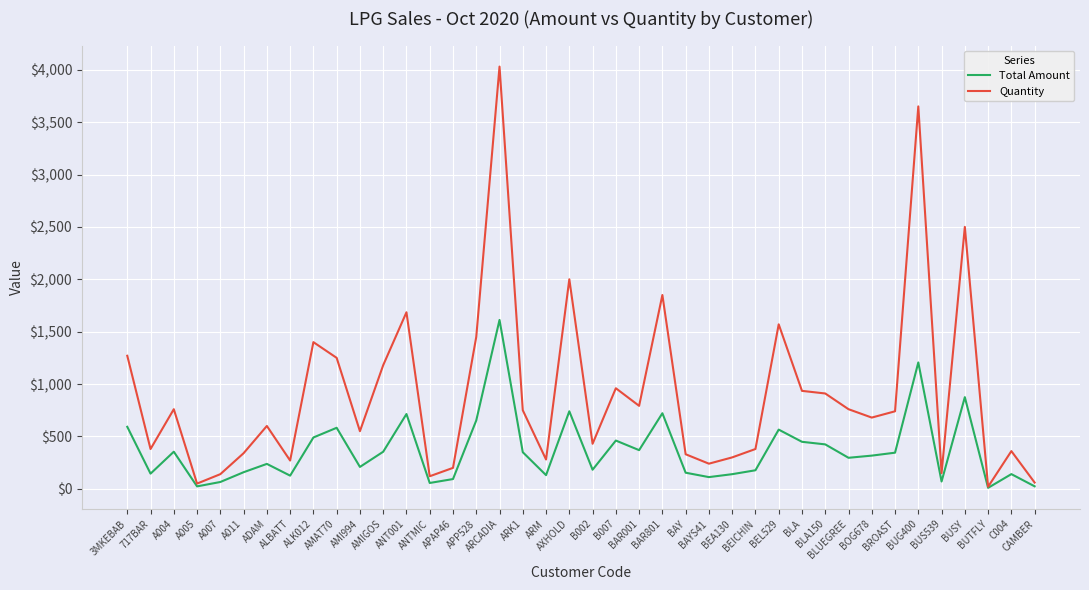

Where is the first local maximum for Total Amount?

A004